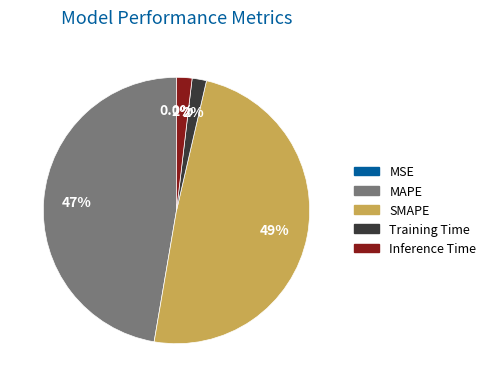

What is the largest slice in the pie chart?

SMAPE